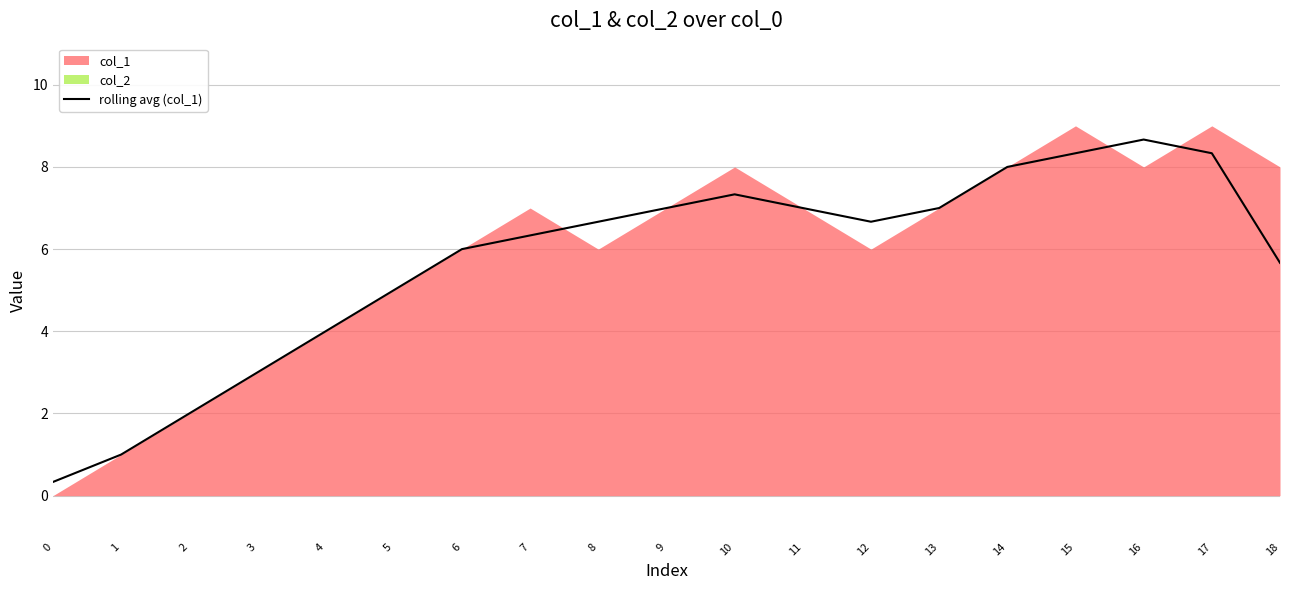

True or false: rolling avg (col_1) has a value of 6.7 at 8.

True